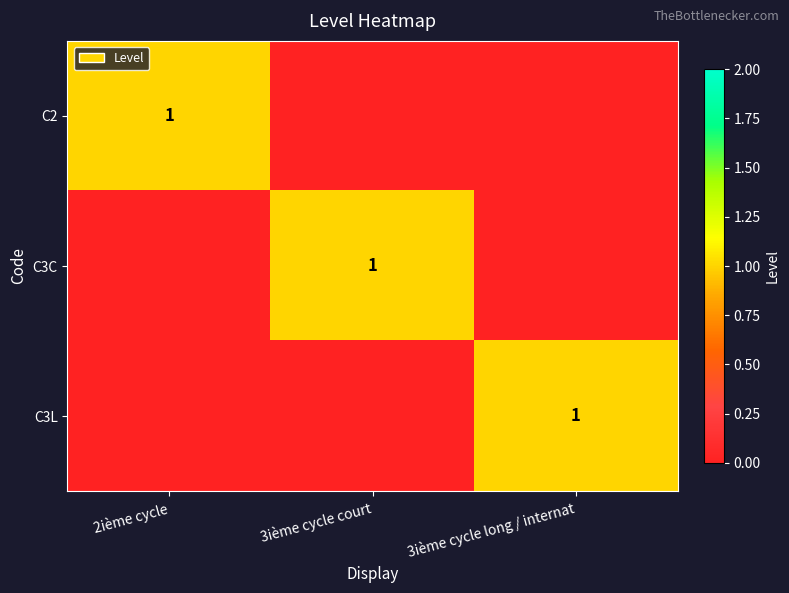

The C3C series shows 2 at 3ième cycle court. True or false?

False